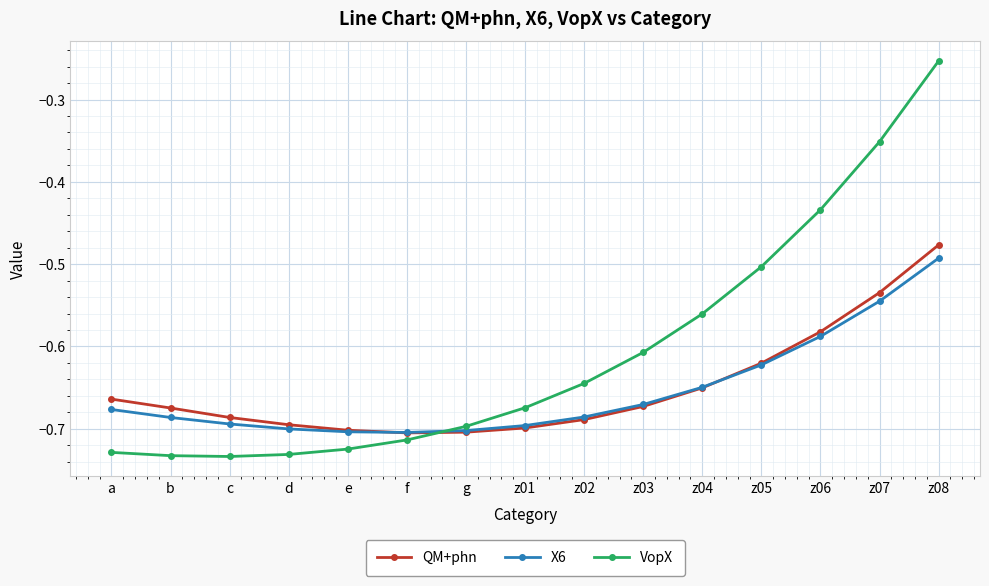

Which series has the widest spread of values?

VopX